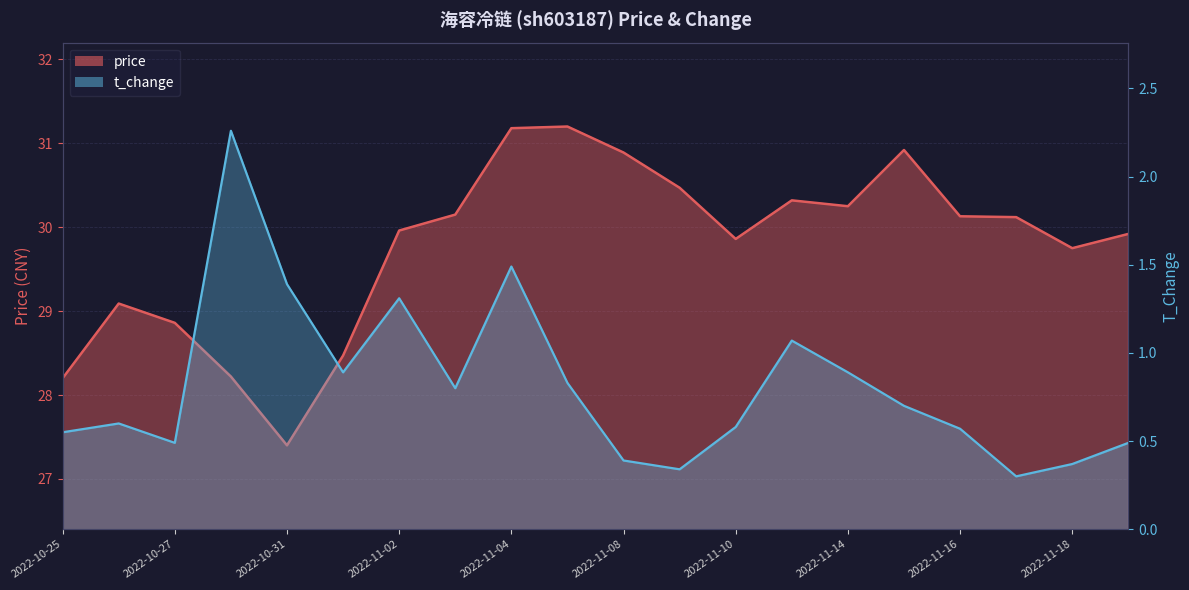

What is the average value of the price series?

29.8